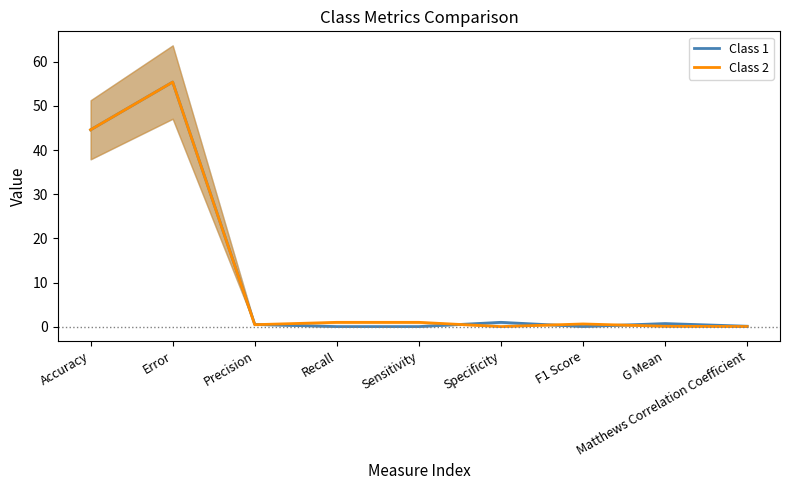

After their last crossing, which series has the higher values: Class 2 or Class 1?

Class 1